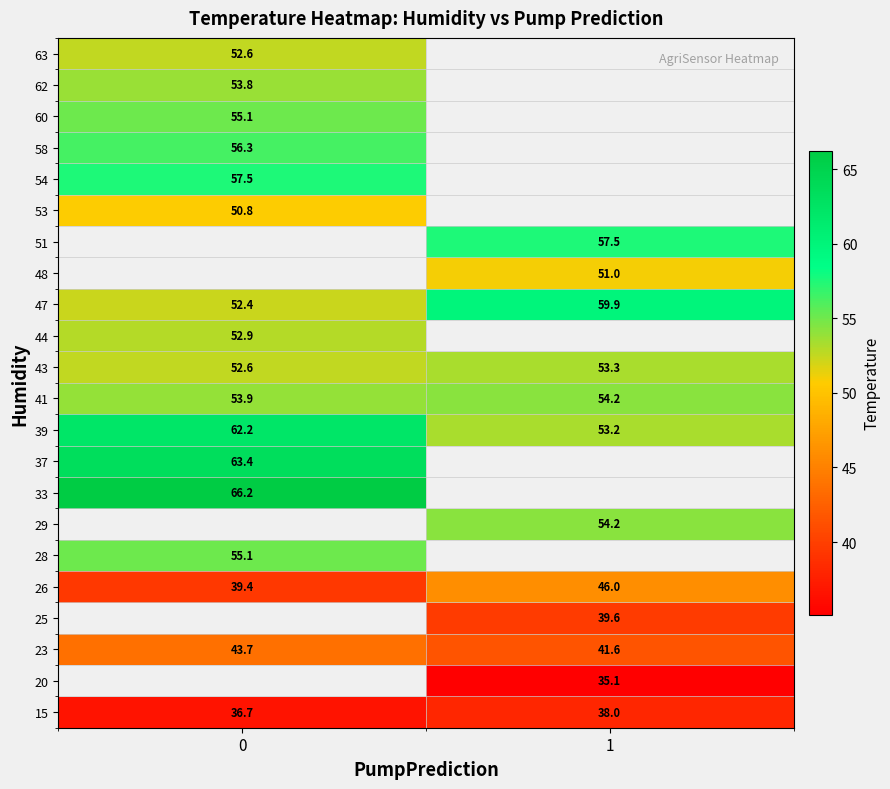

What is the maximum value shown in the chart?

66.2